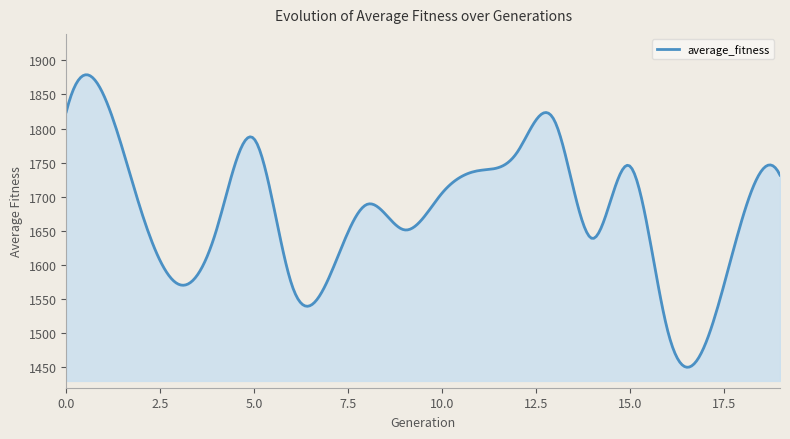

What is the maximum value shown in the chart?

1878.8